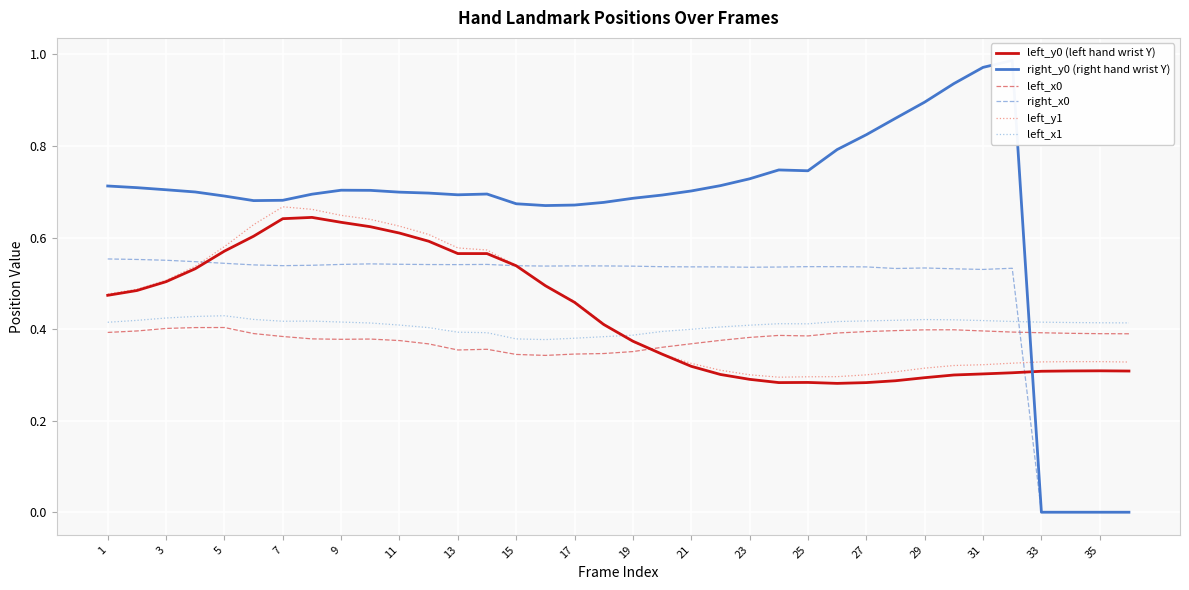

Is it true that left_x0 equals 0.1 at 9?

False